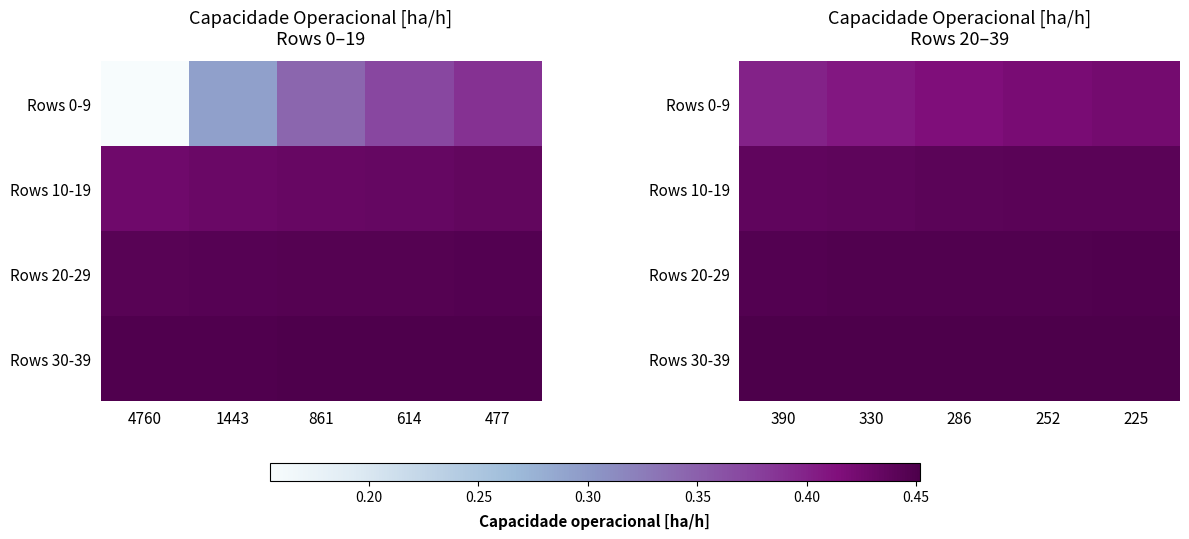

How many distinct data groups are displayed?

4